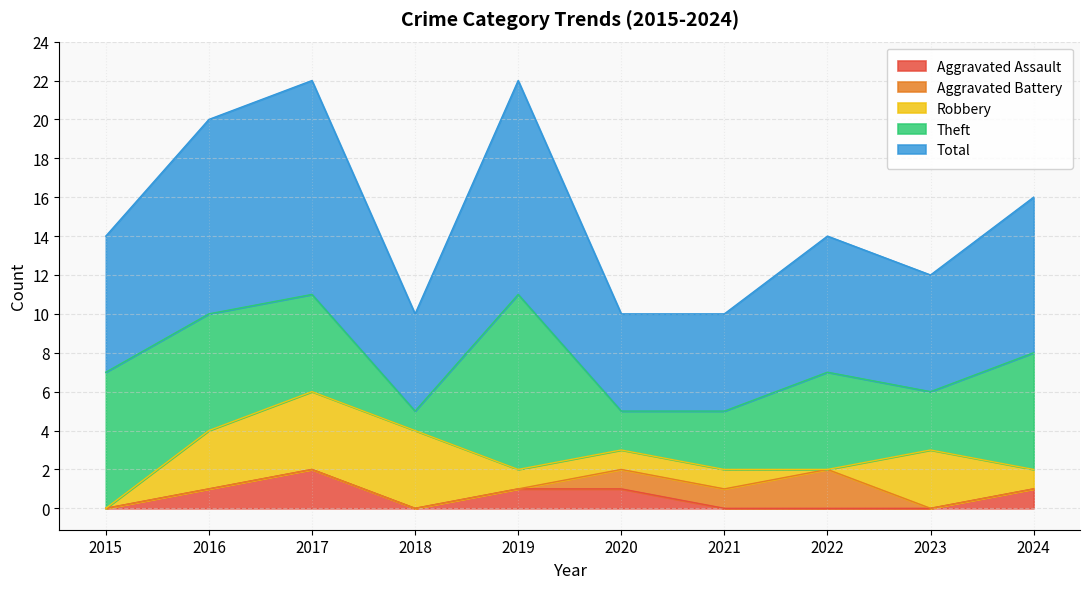

Reading left to right, what are all the values shown in this chart?

Aggravated Assault: 0	1	2	0	1	1	0	0	0	1
Aggravated Battery: 0	0	0	0	0	1	1	2	0	0
Robbery: 0	3	4	4	1	1	1	0	3	1
Theft: 7	6	5	1	9	2	3	5	3	6
Total: 7	10	11	5	11	5	5	7	6	8